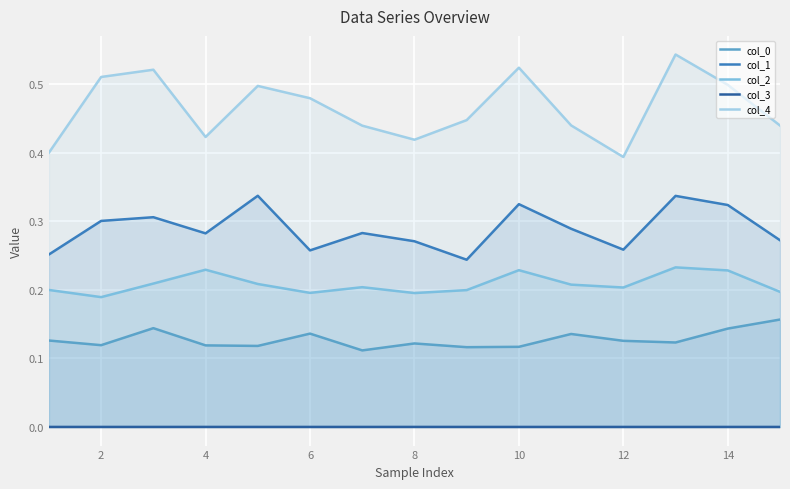

Which series has the widest spread of values?

col_4